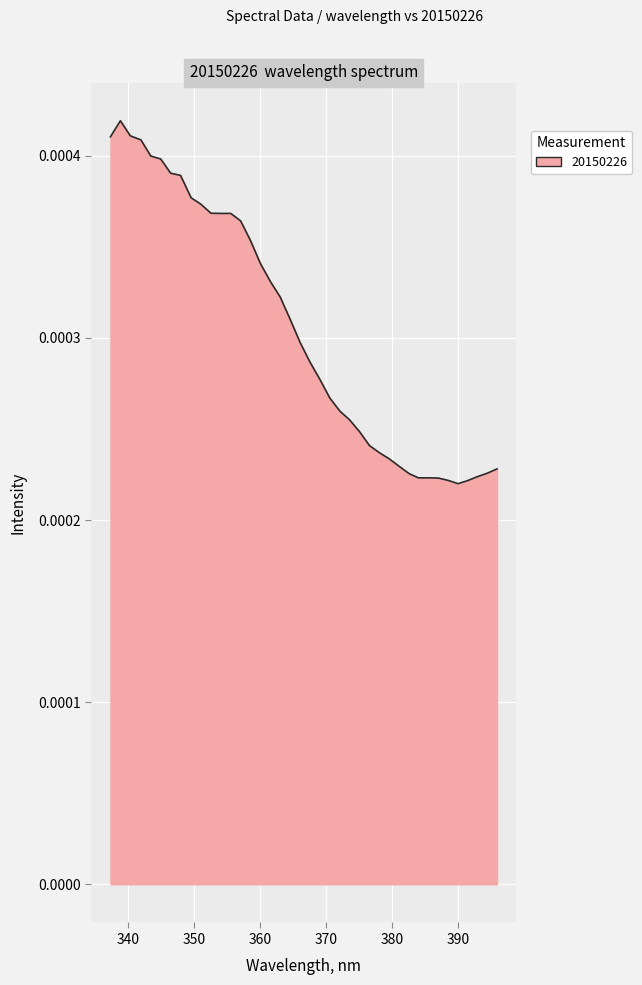

Count the number of categories in the chart.

40